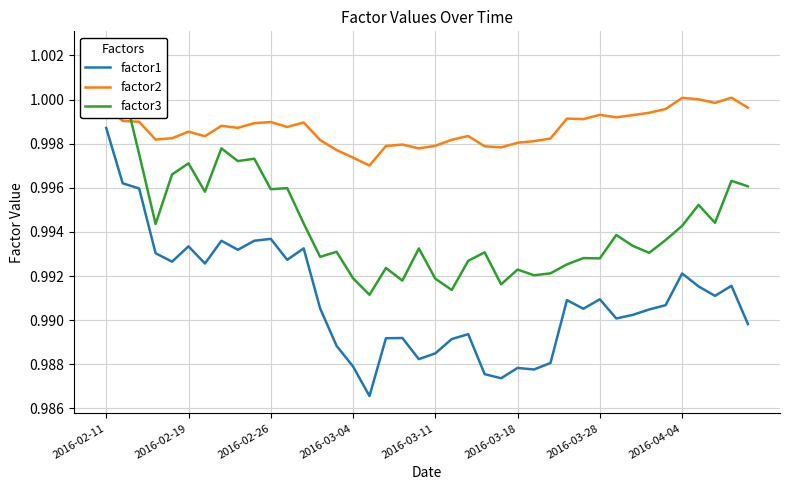

How many lines are shown in the chart?

3